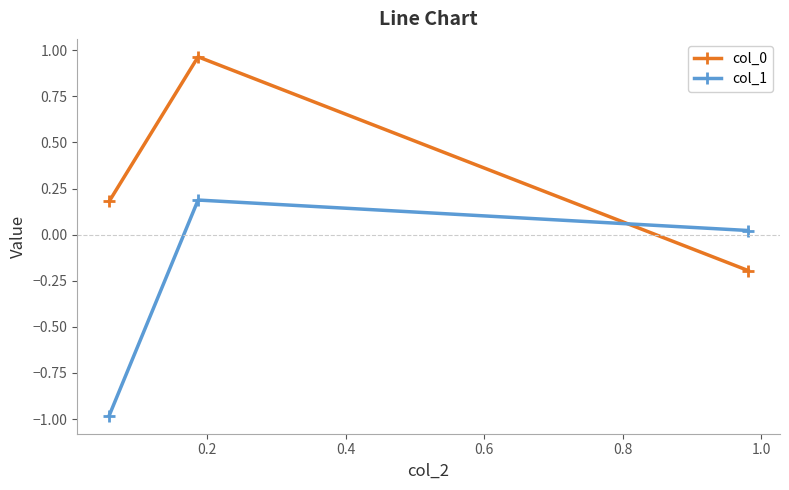

What is the average value of the col_1 series?

-0.3